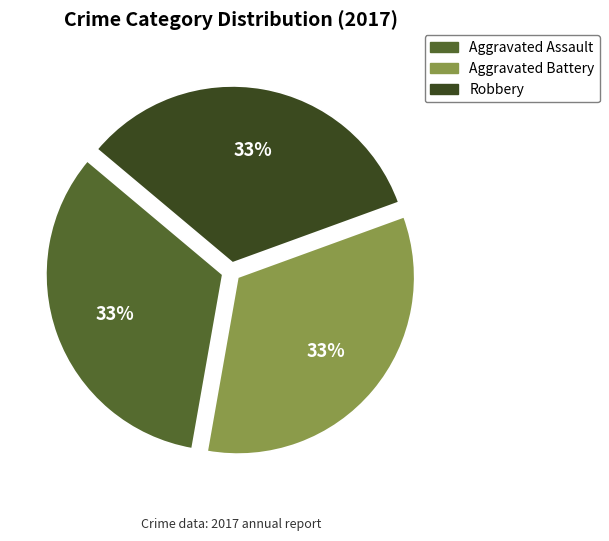

Is the sum of Aggravated Battery and Robbery greater than half?

Yes